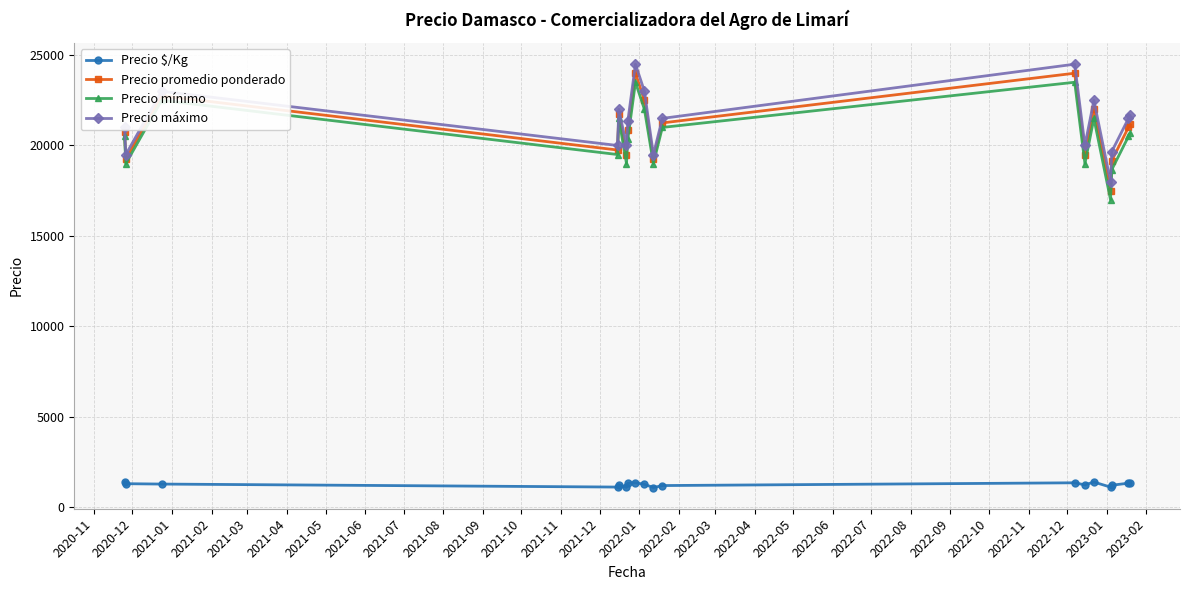

True or false: Precio promedio ponderado has more than 2 points higher than both neighbors.

True